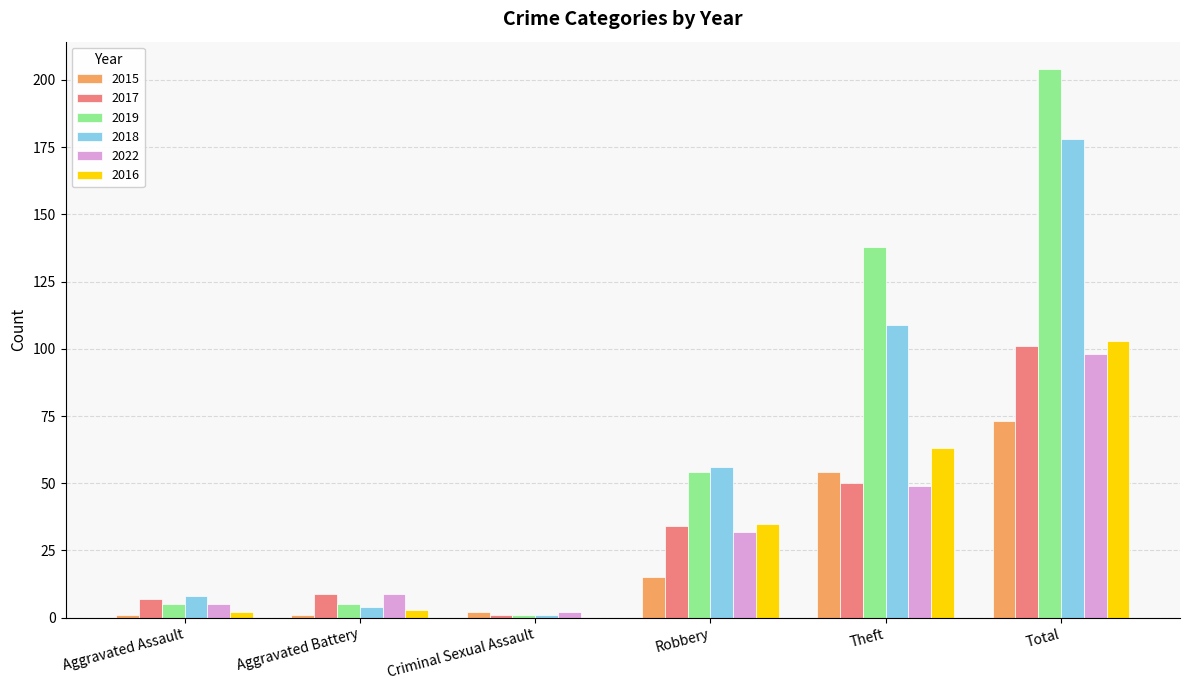

What is the maximum value for 2019?

204